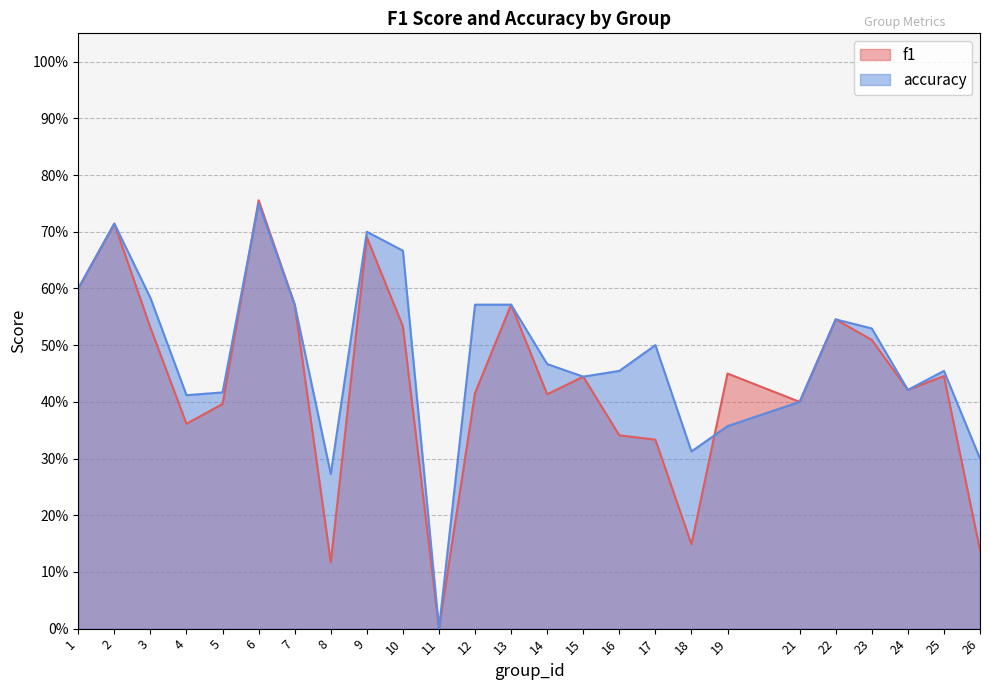

Where do accuracy and f1 first cross each other?

5 and 6